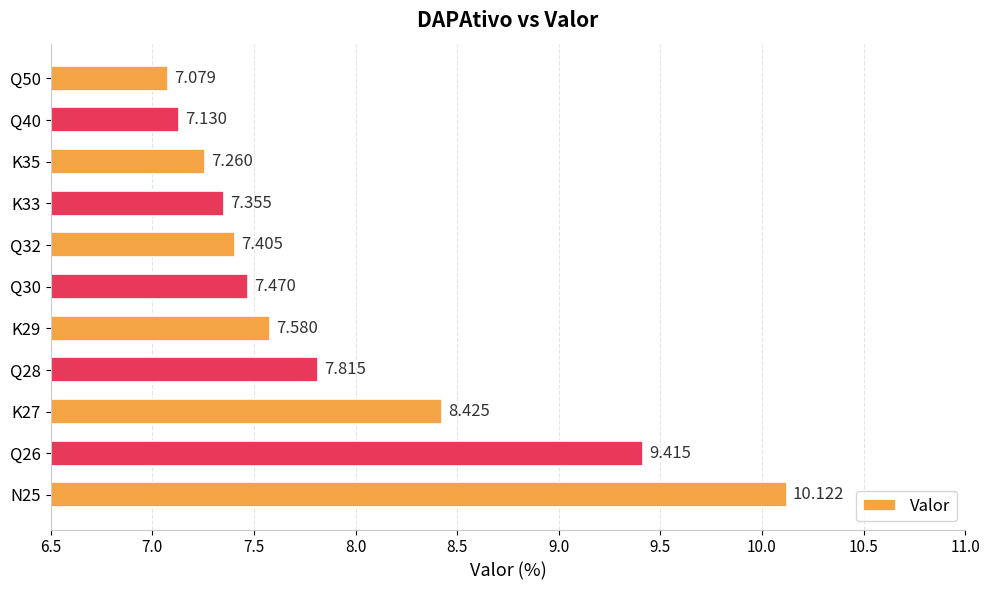

List the labels in order of value, smallest first.

Q50, Q40, K35, K33, Q32, Q30, K29, Q28, K27, Q26, N25